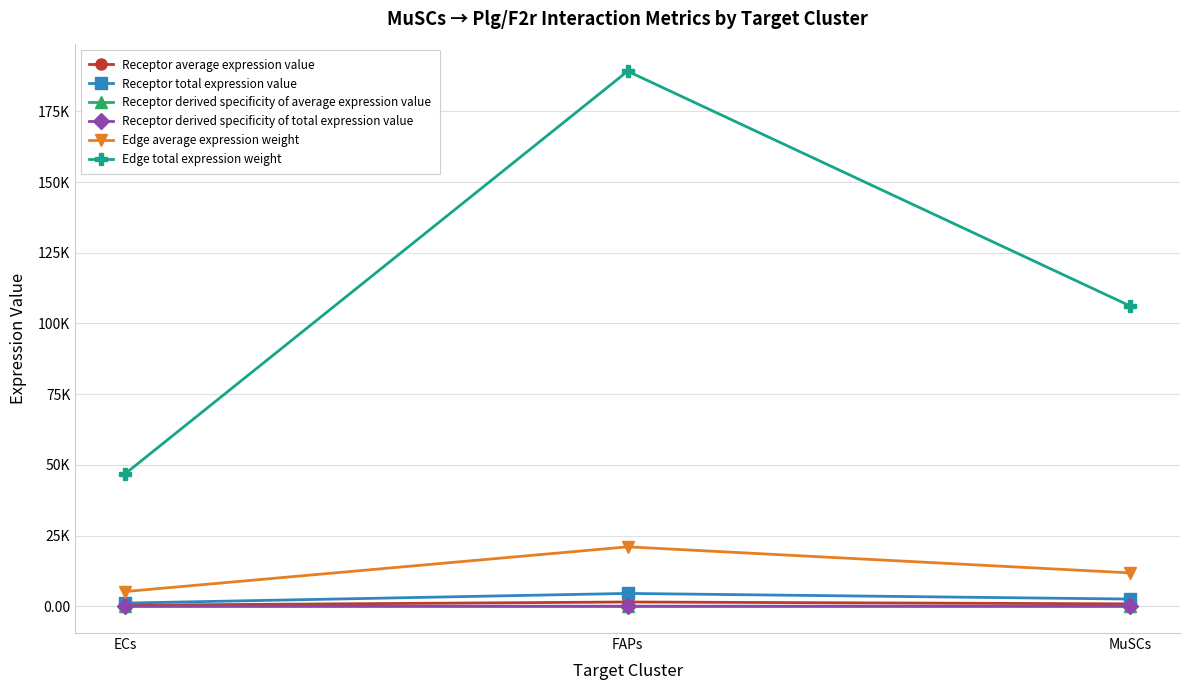

Count the number of categories in the chart.

3